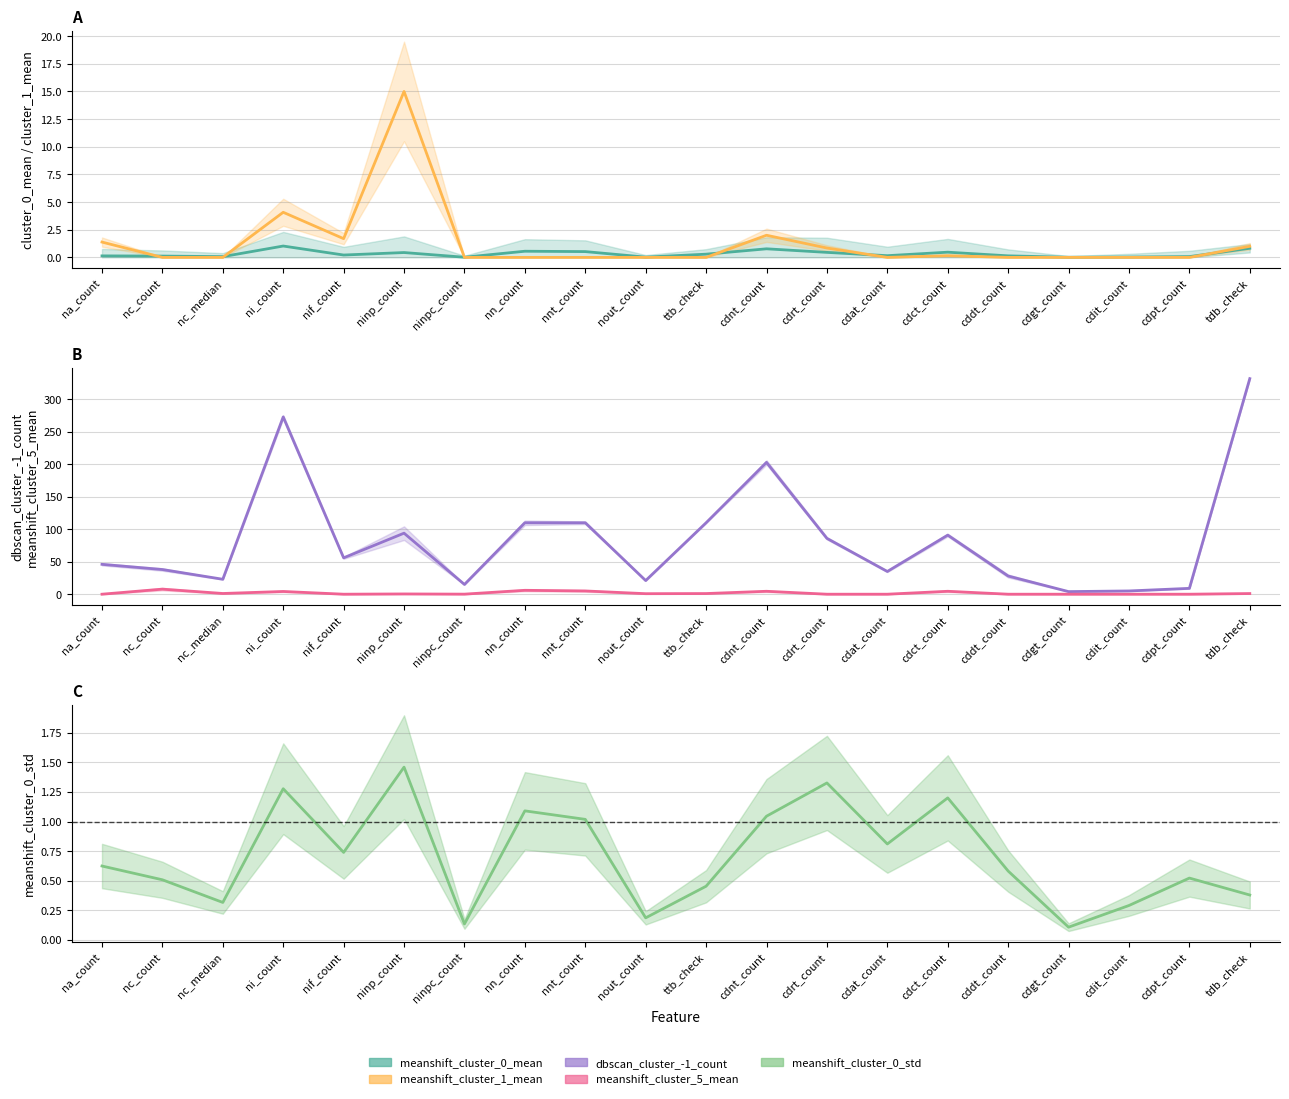

At which category does meanshift_cluster_0_mean reach its first local valley?

nc_median